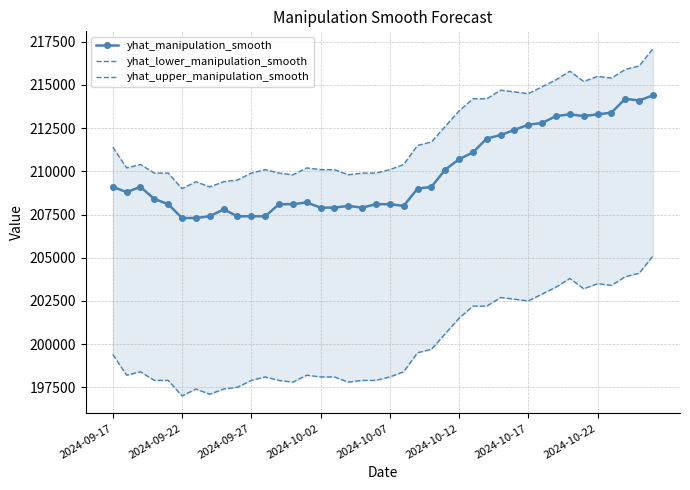

What is the lowest value of the yhat_manipulation_smooth series?

207300